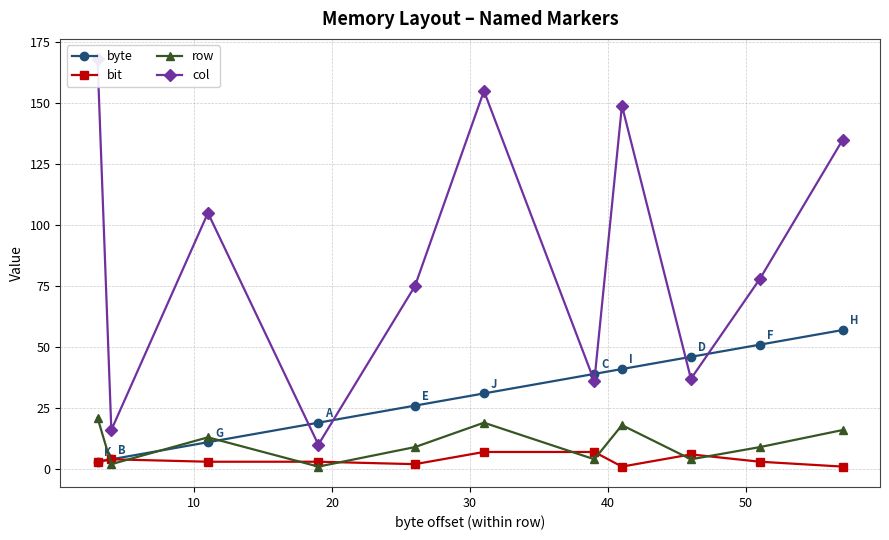

What is the highest value of the byte series?

57